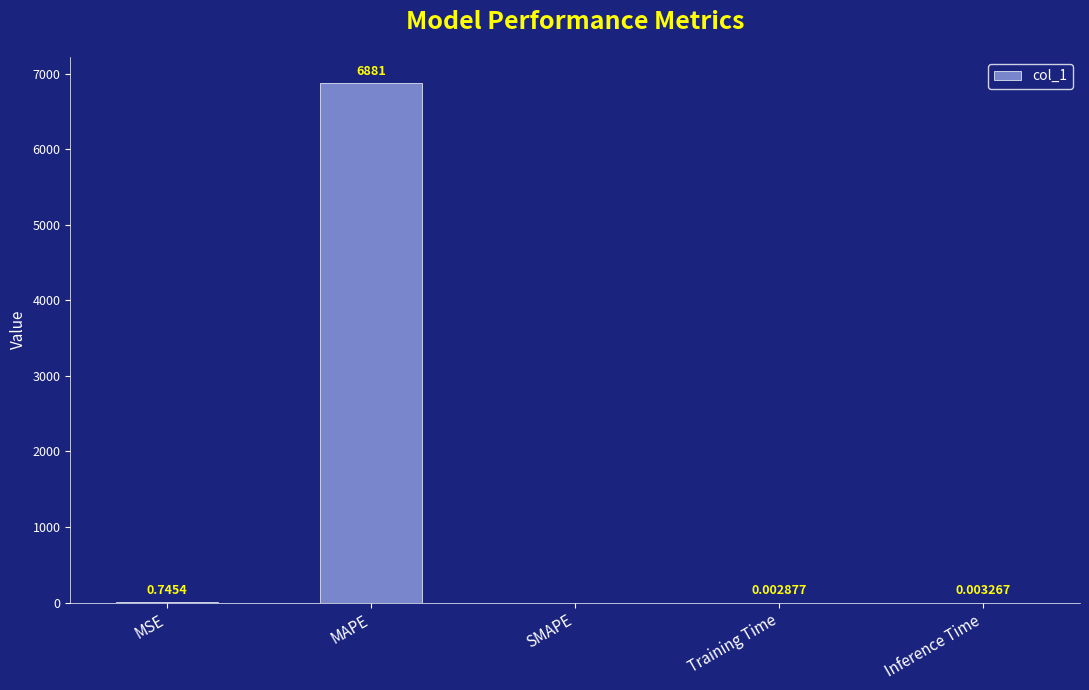

What is the sum of all values?

6882.1